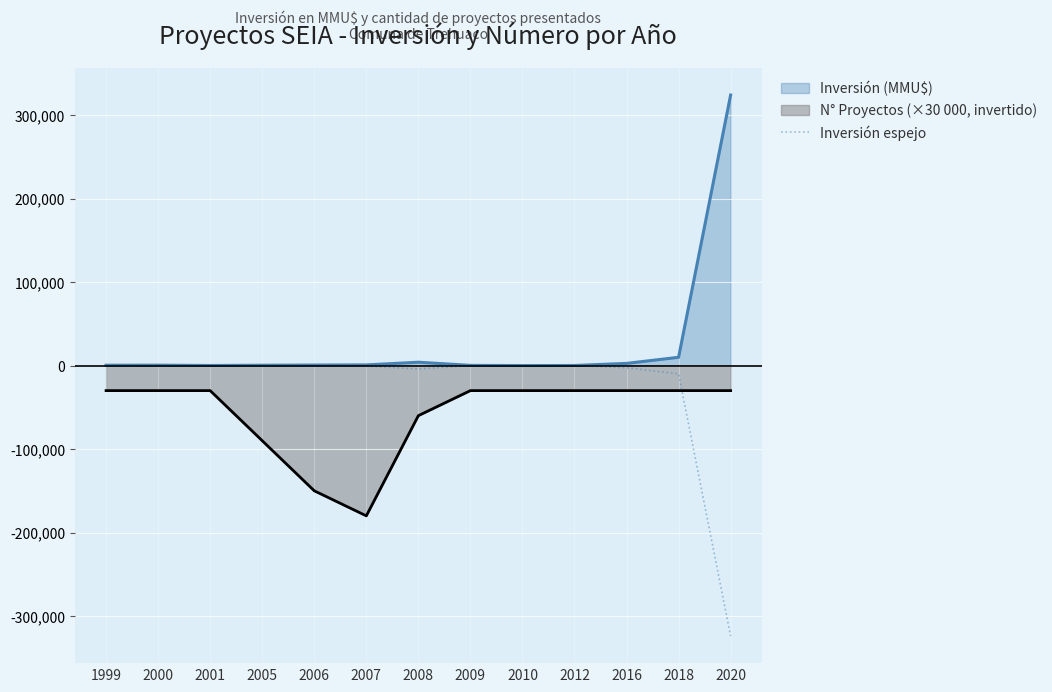

Which label corresponds to the smallest value in the chart?

2020